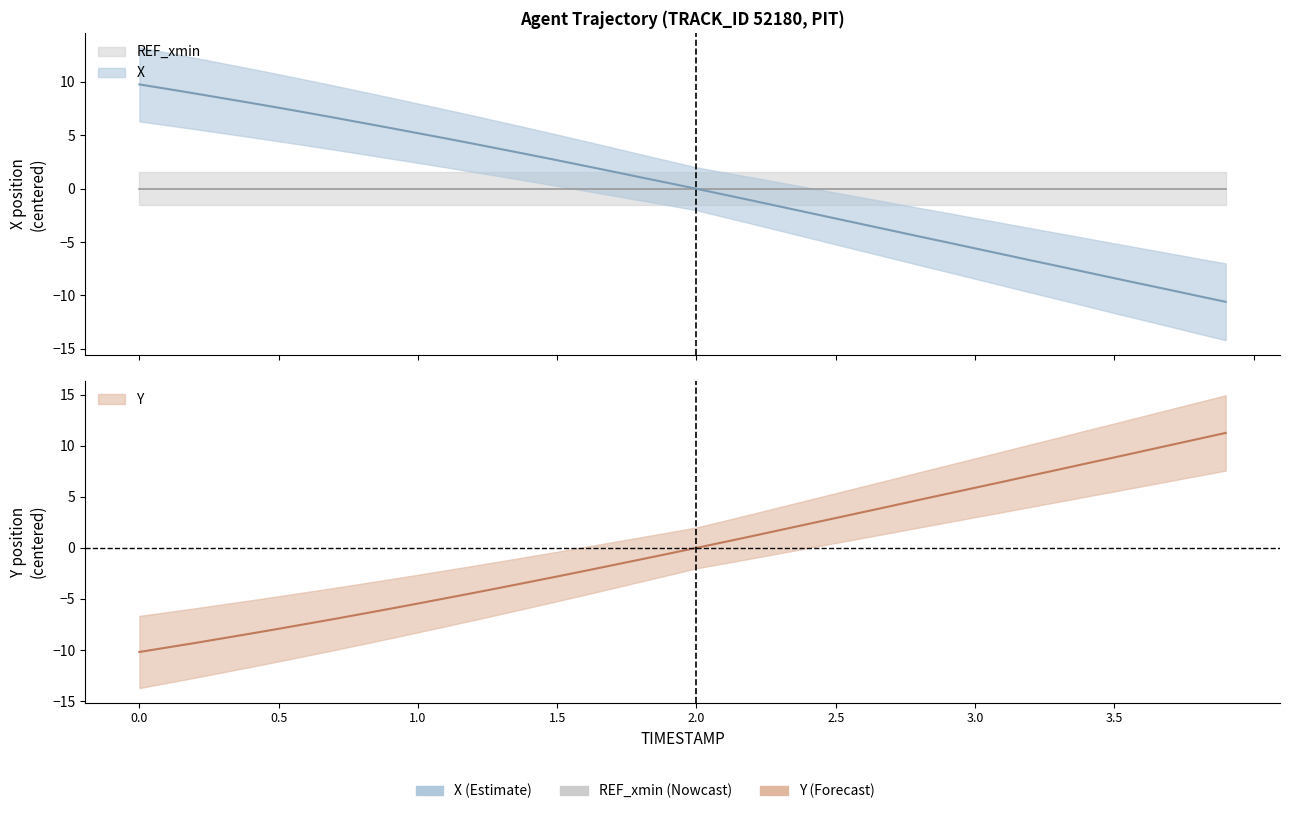

Which series ends up on top after the final intersection of Y and X?

Y